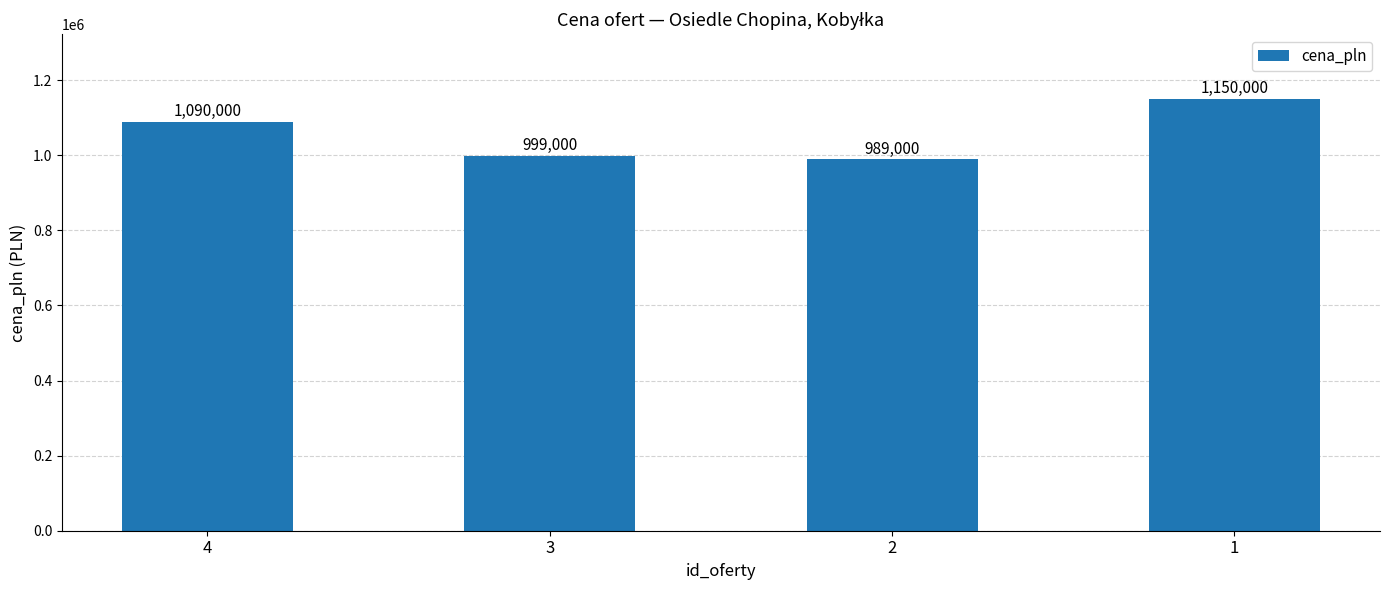

Is it true that the value at 1 is 502461?

False